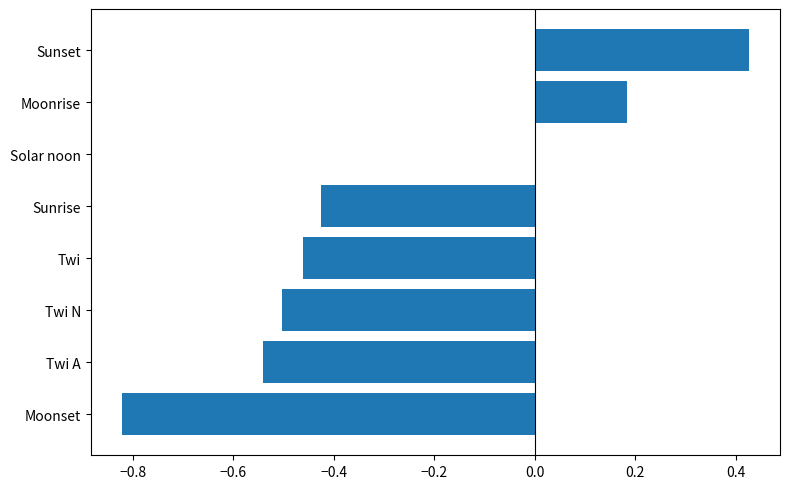

What is the sum of all values?

-2.1